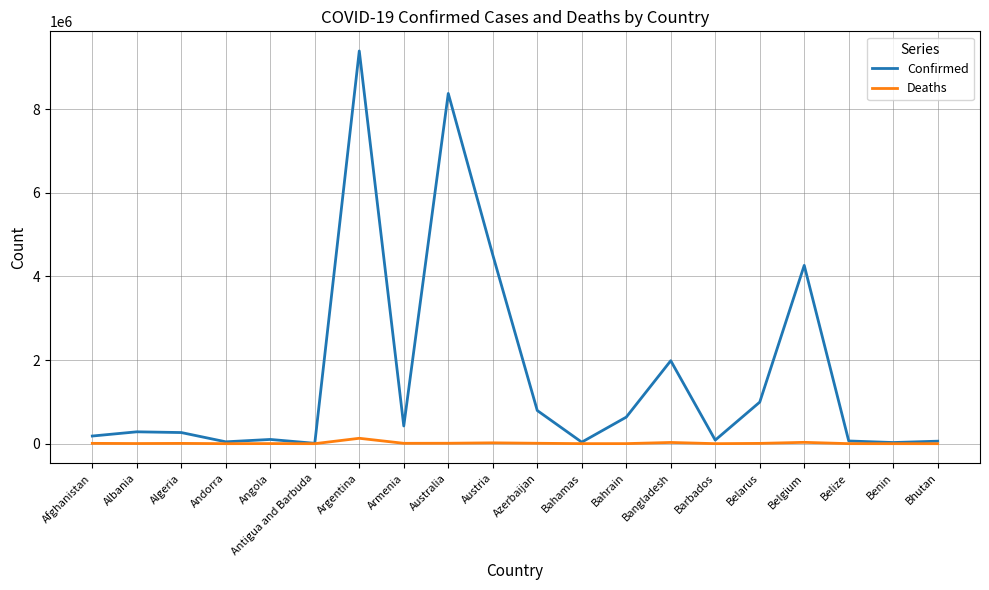

List the series in order of their peak value, lowest first.

Deaths, Confirmed